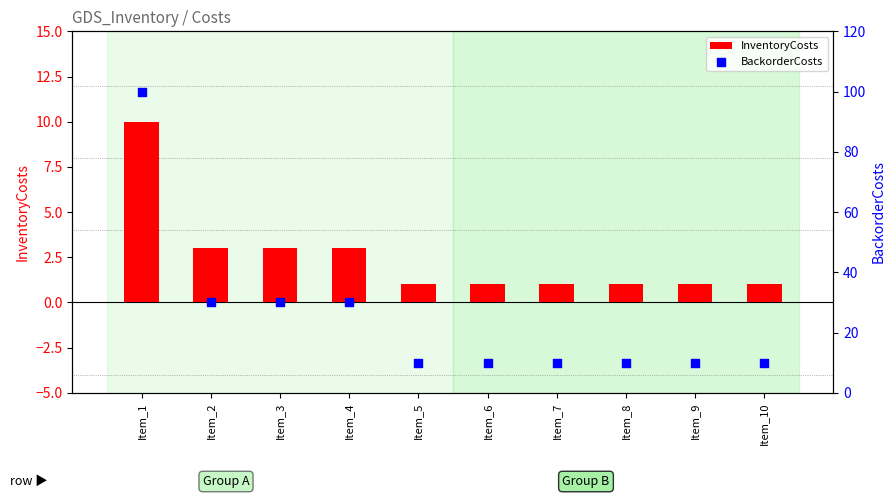

What are all the series names shown in the legend?

InventoryCosts, BackorderCosts